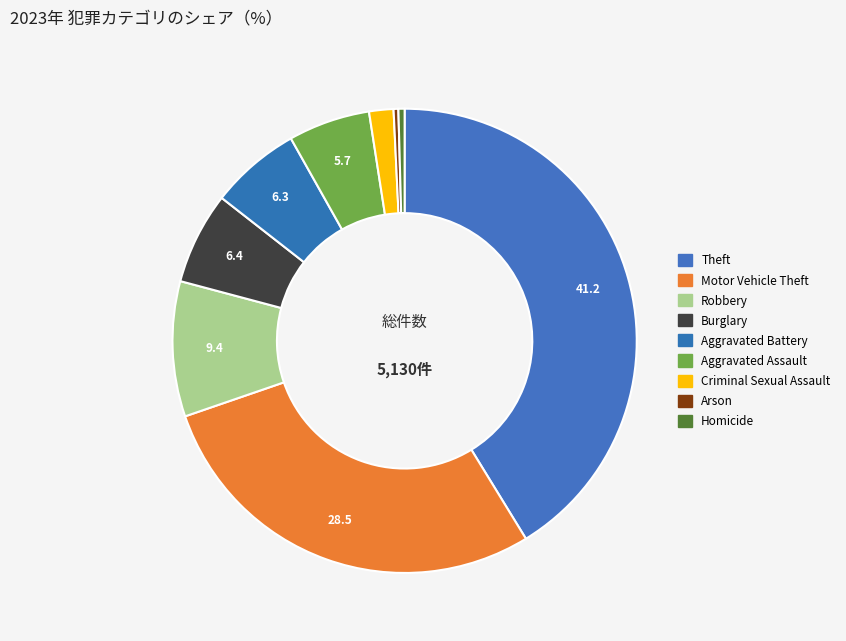

Is there any slice that represents more than half of the pie?

No